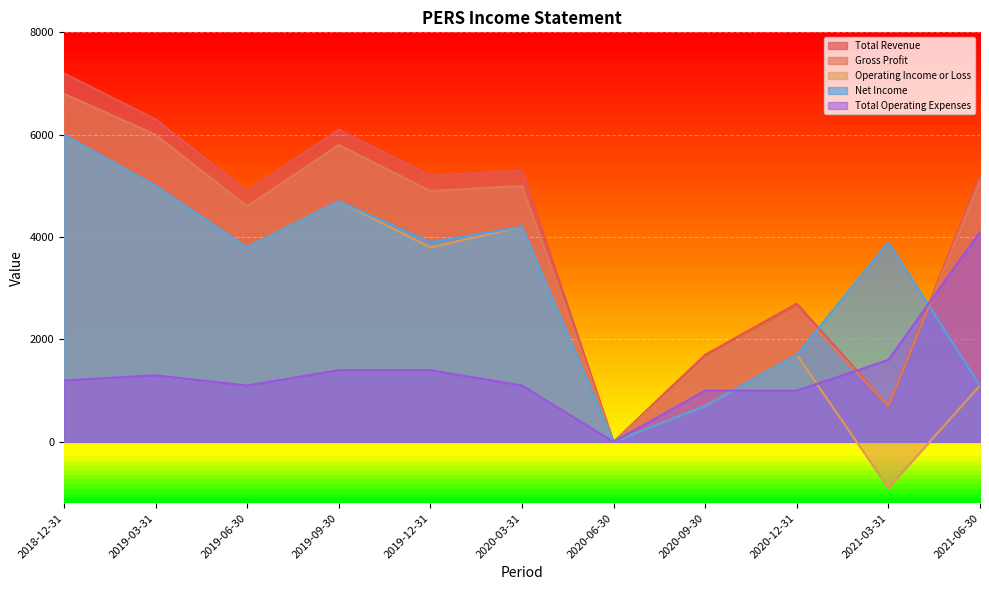

Which label corresponds to the largest value in the chart?

2018-12-31